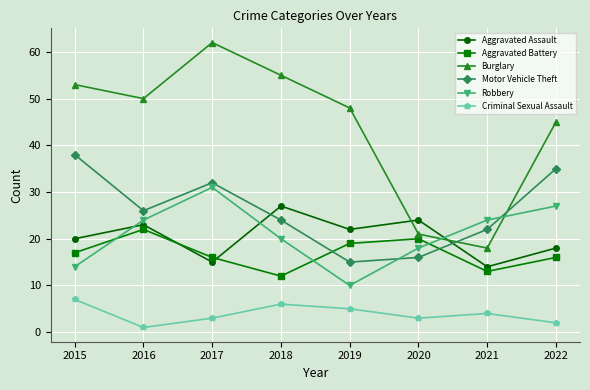

True or false: Burglary has a value of 11 at 2021.

False